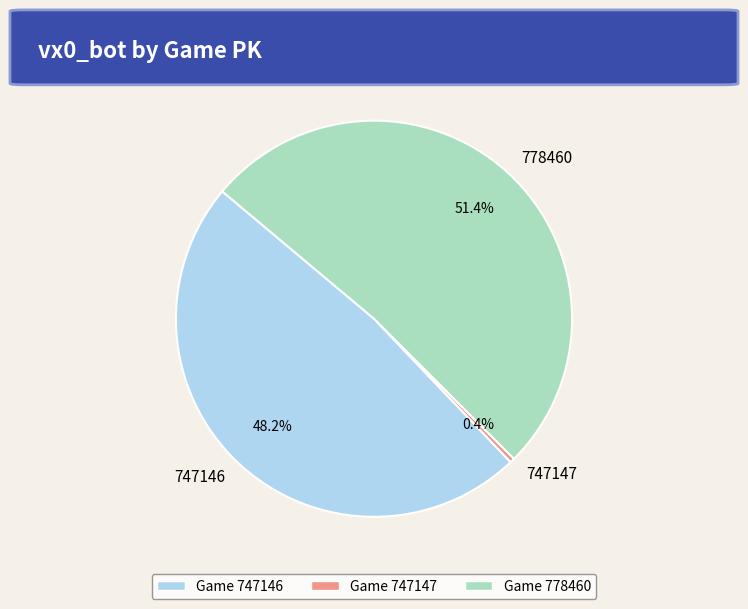

Rank the categories by value from lowest to highest.

747147, 747146, 778460